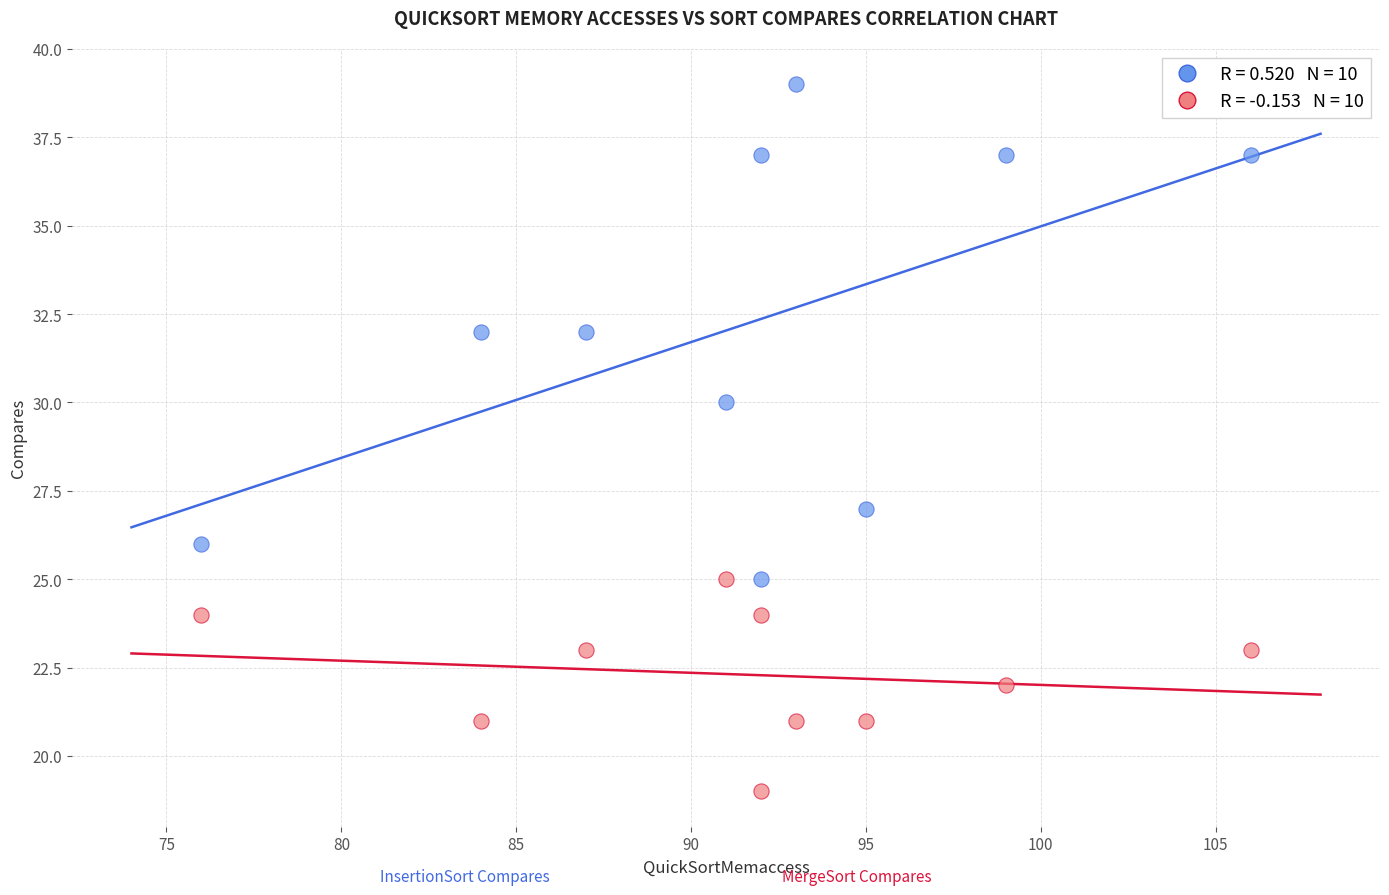

Across all data points, what is the range of X values (max minus min)?

30